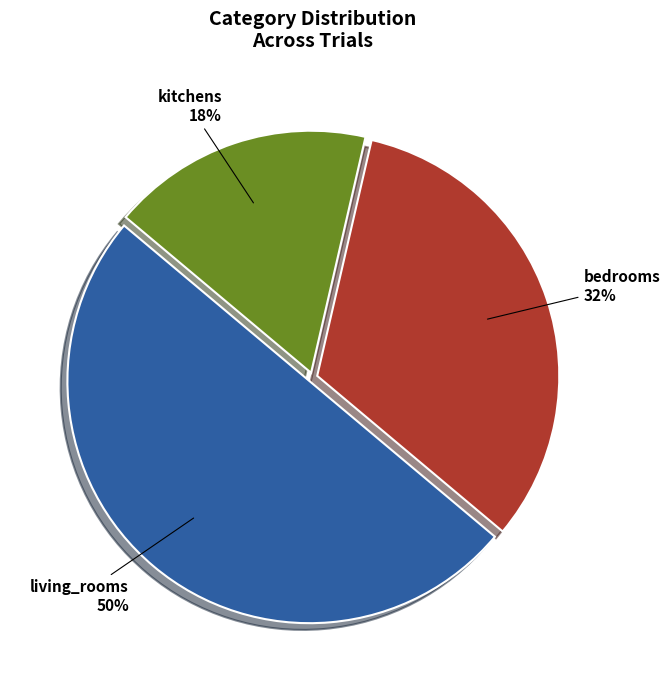

To the nearest percent, what is the difference between the largest and smallest slice percentages?

32%